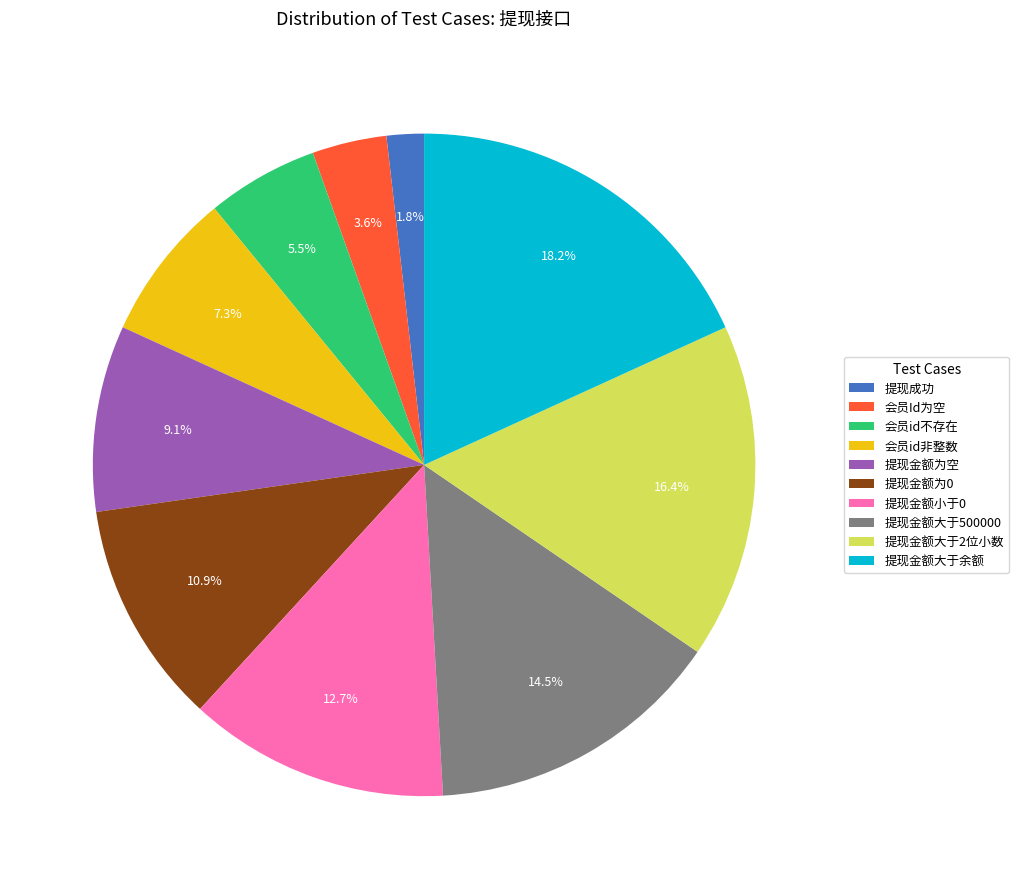

The 会员Id为空 slice represents 10% of the pie. True or false?

False